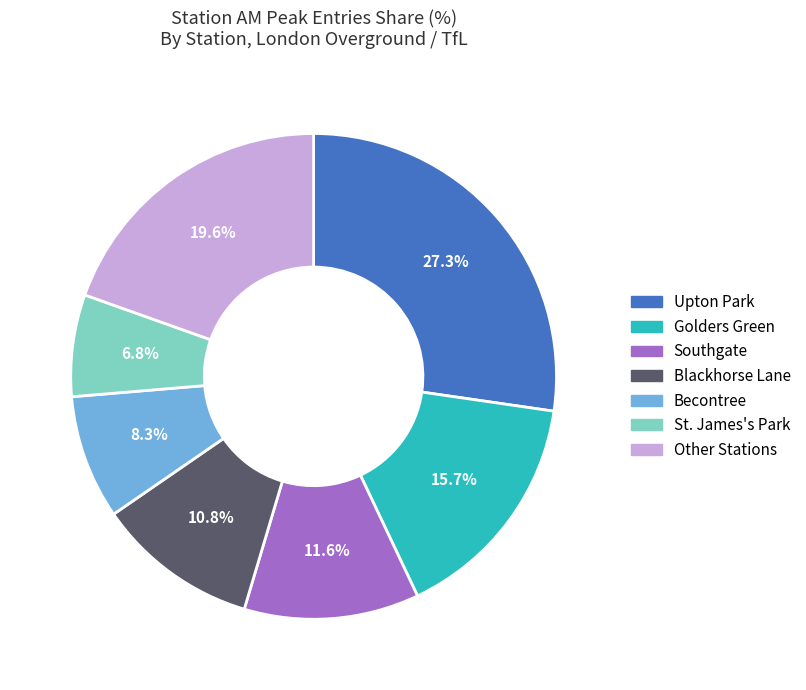

Does any single category account for the majority?

No